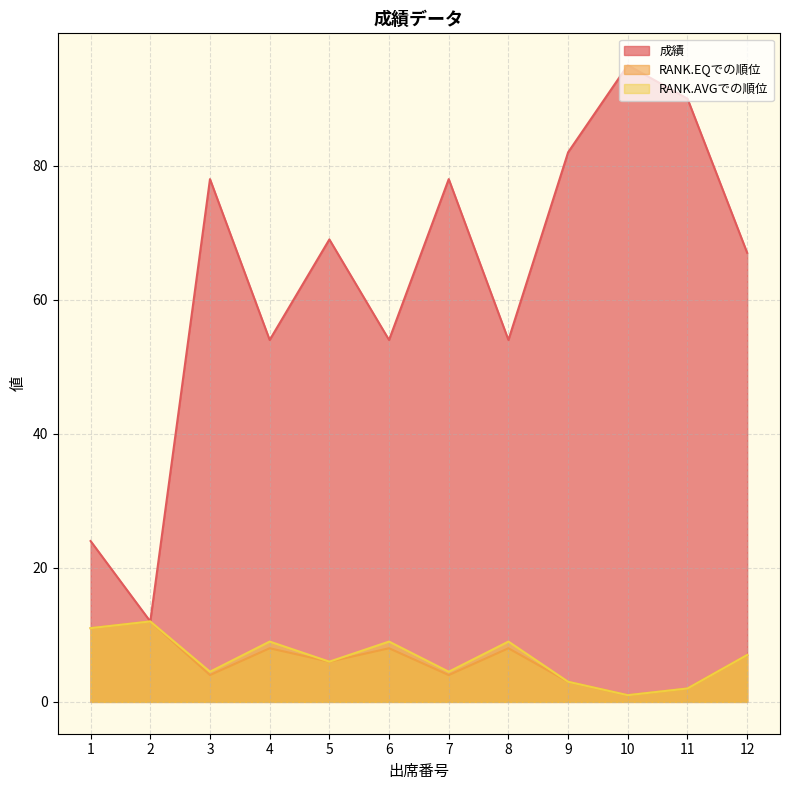

What is the approximate value of RANK.EQでの順位 at 2?

12.0